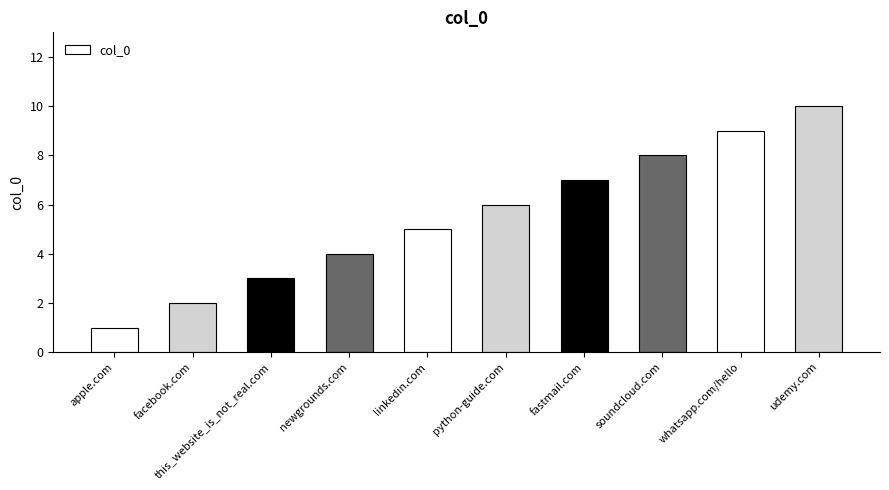

List the labels in order of value, largest first.

udemy.com, whatsapp.com/hello, soundcloud.com, fastmail.com, python-guide.com, linkedin.com, newgrounds.com, this_website_is_not_real.com, facebook.com, apple.com